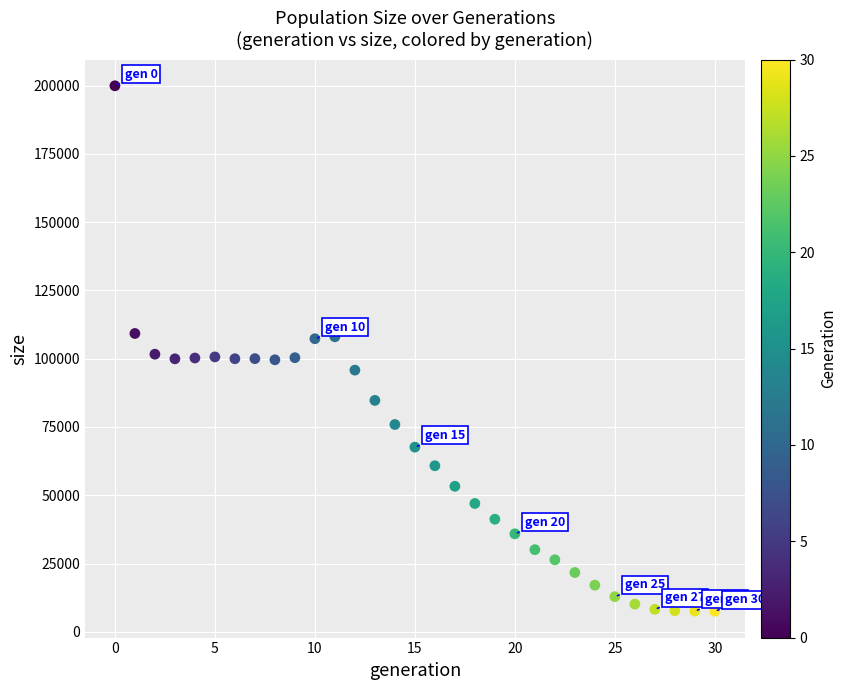

What is the range of Y values (max minus min)?

192396